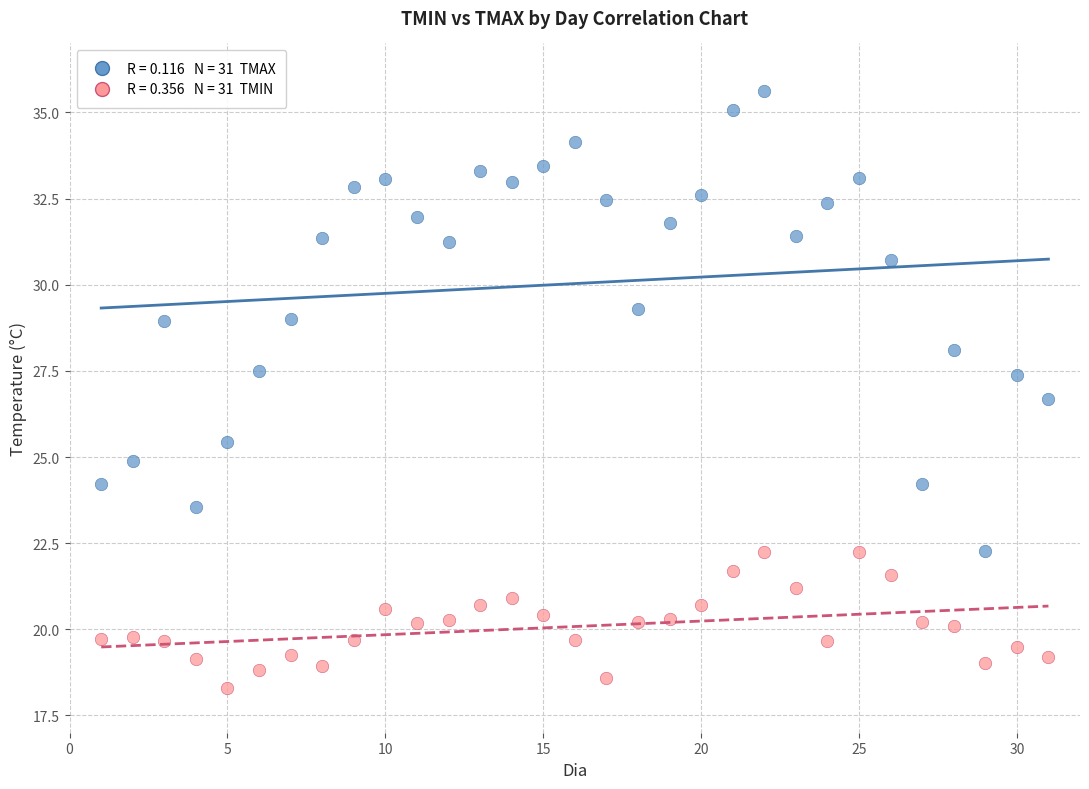

Across all data points, what is the range of X values (max minus min)?

30.0